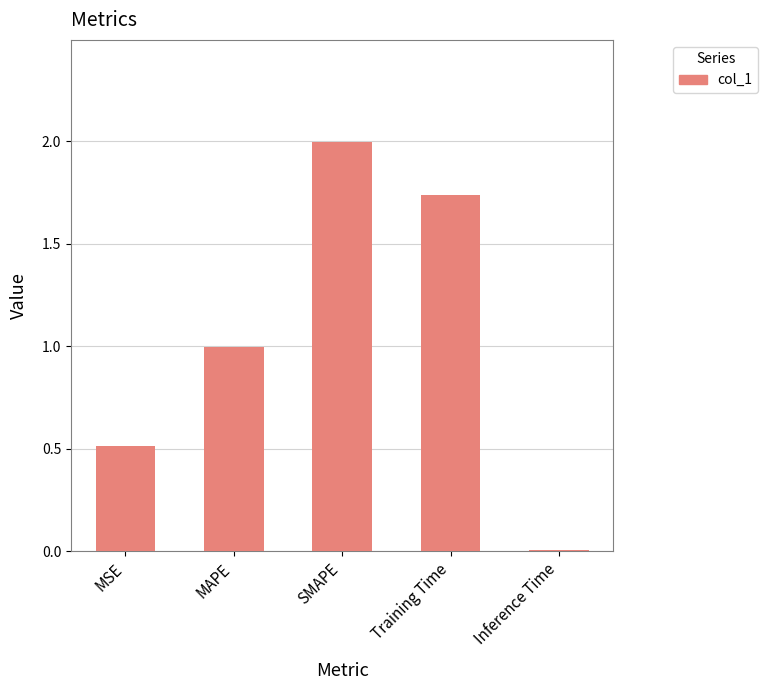

What is the sum of the values at MSE and MAPE?

1.5